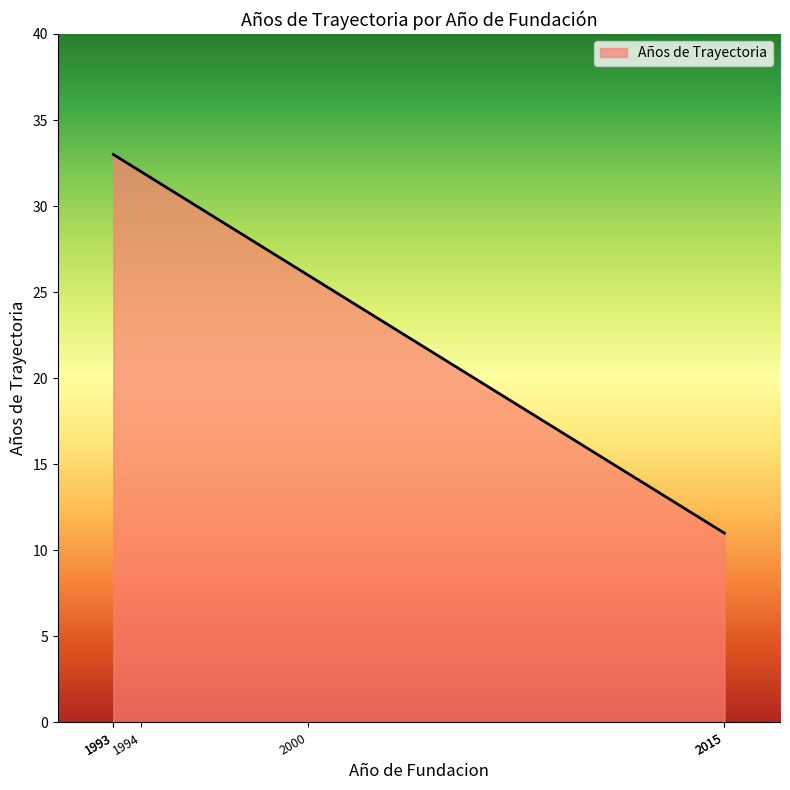

How many distinct data groups are displayed?

1